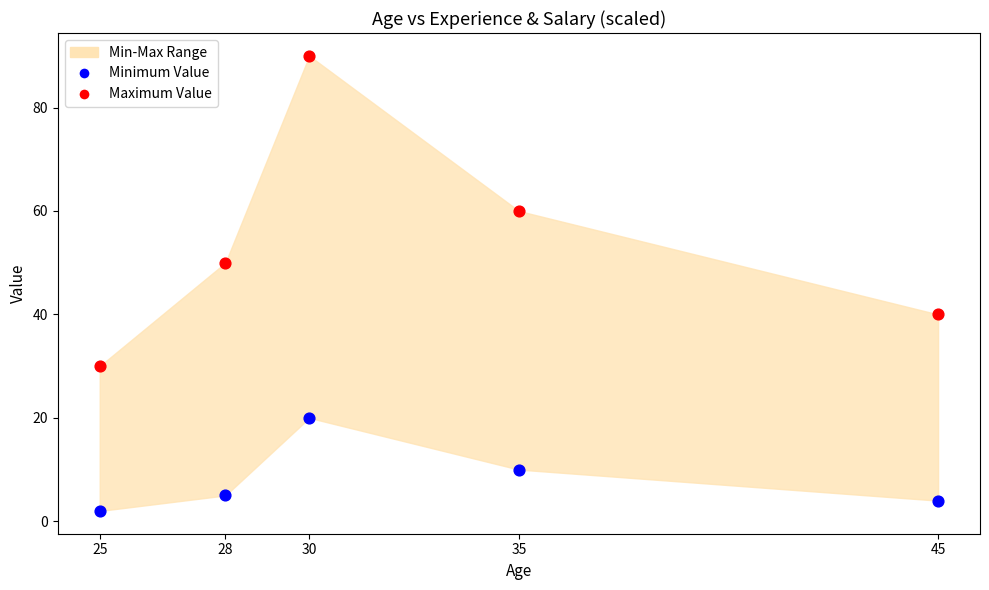

Which series contains the lowest Y value?

Minimum Value